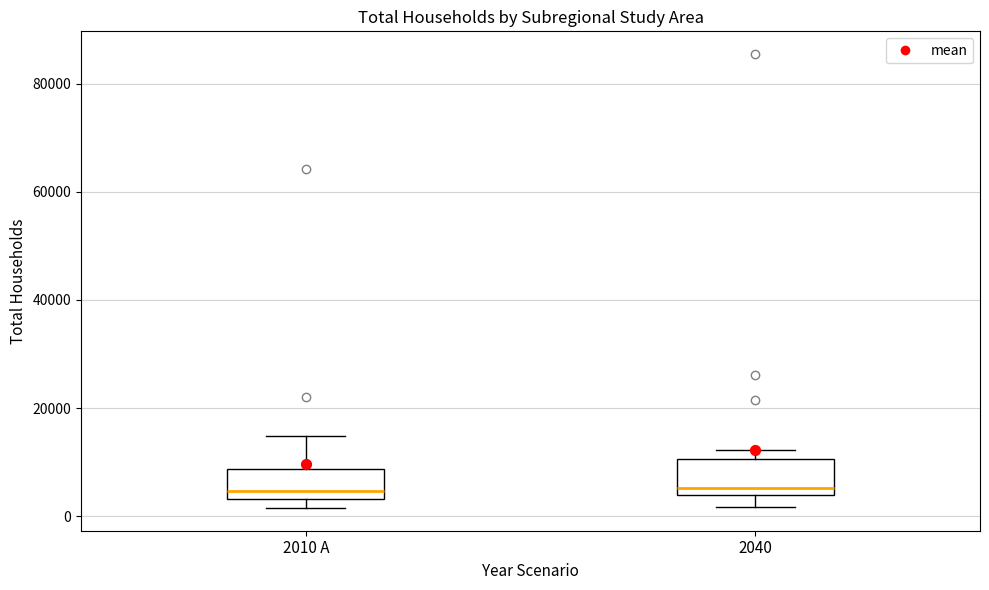

Reading left to right, read every box against the y-axis: the position of its median line, the range the box covers, and the ends of its whiskers. The values are not printed on the chart, so give them approximately, as read against the axis.

2010 A: median 4000 (just above the box's lower edge), box 4000 to 8000, whiskers 2000 to 14000
2040: median 6000, box 4000 to 10000, whiskers 2000 to 12000